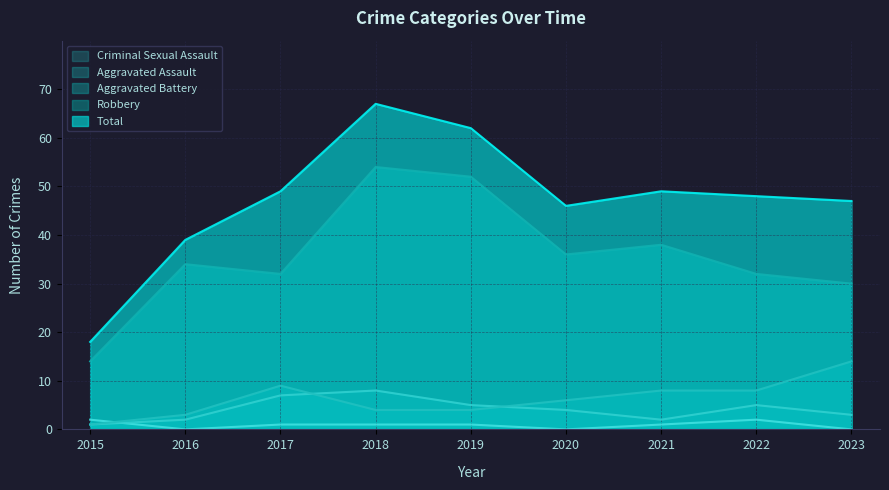

What is the difference between the highest and lowest values at 2023?

47